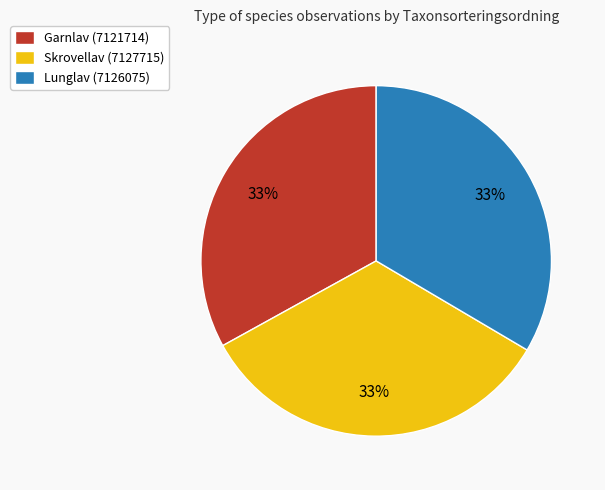

Do Skrovellav (7127715) and Garnlav (7121714) together represent more than half of the pie?

Yes